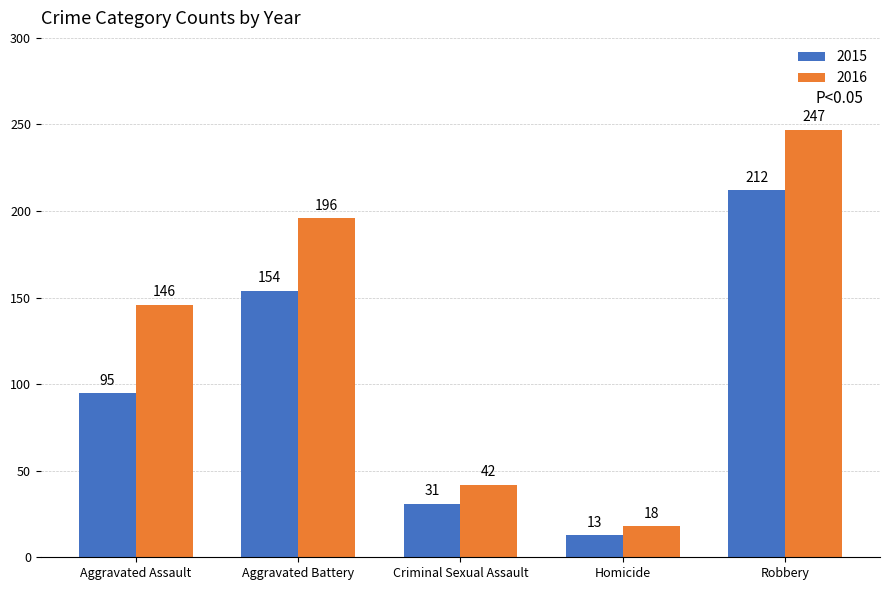

What is the approximate value of 2015 at Criminal Sexual Assault, to the nearest 10?

30